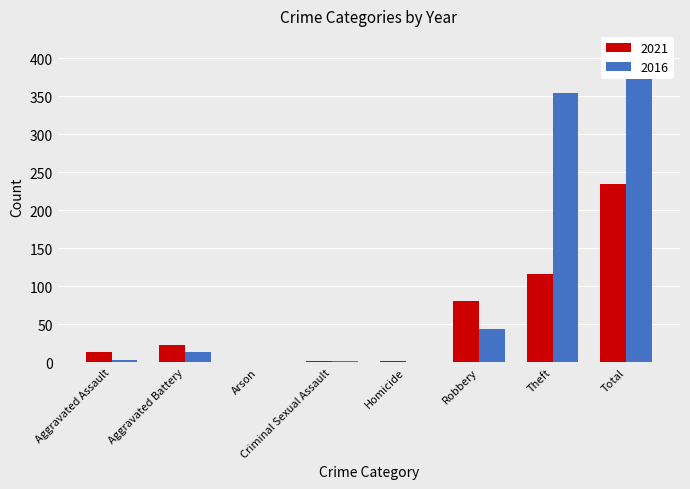

Are the bars grouped side by side (vs. stacked)?

Yes